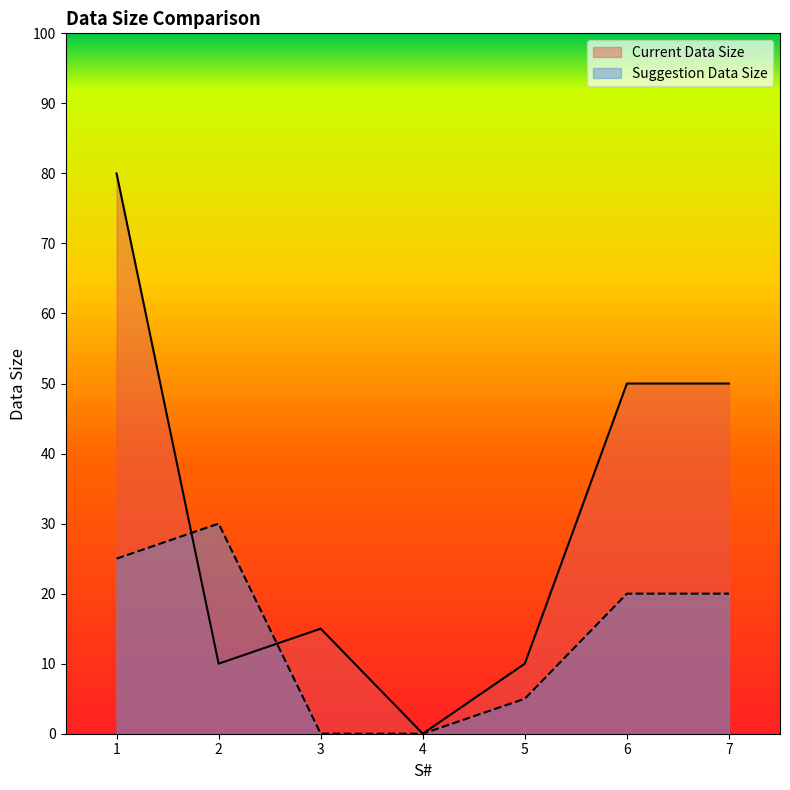

Is it true that Current Data Size equals 10 at 5?

True